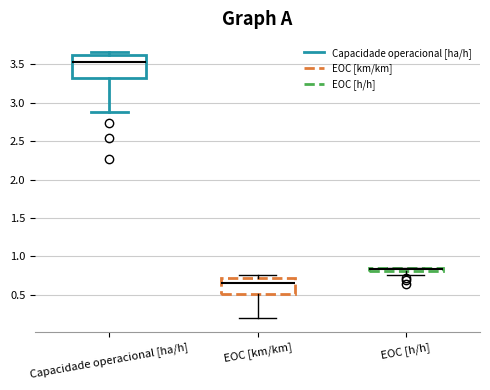

Where does the lower whisker of the box for EOC [h/h] end on the y-axis? The values are not printed on the chart, so give them approximately, as read against the axis.

0.75